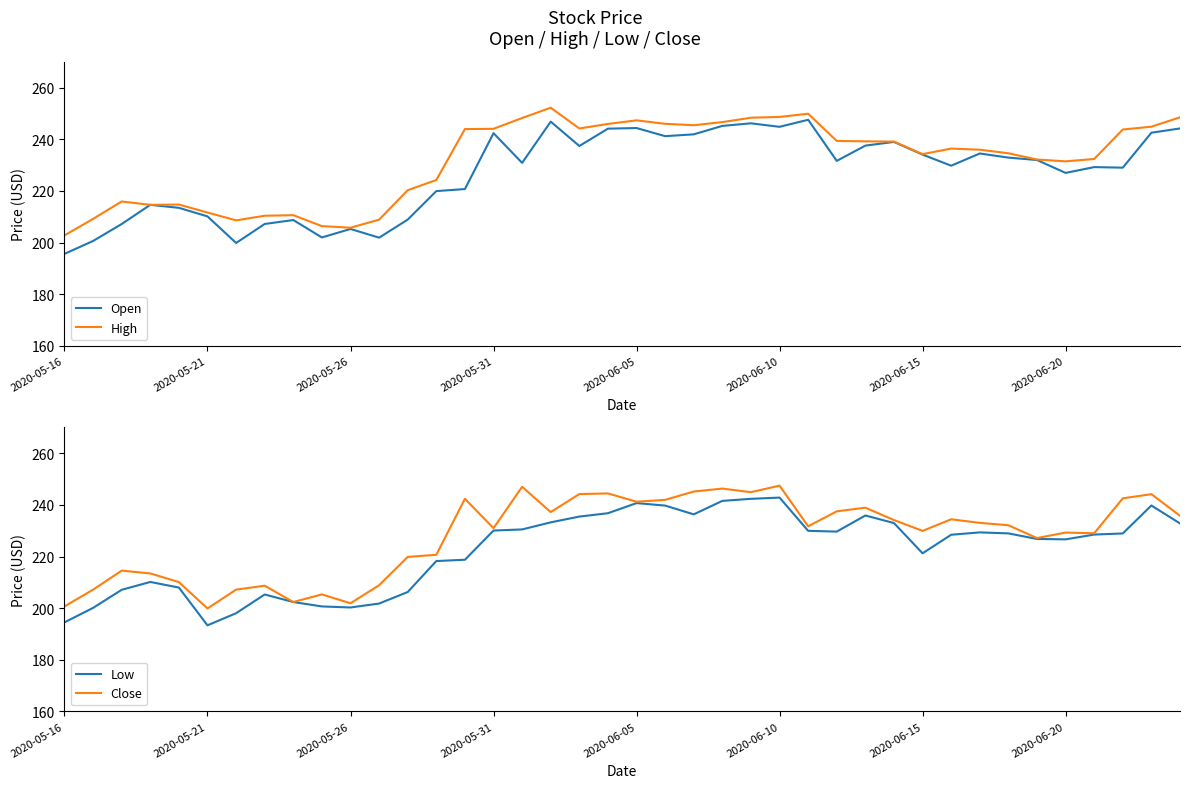

The value of Close at 2020-05-26 is 115.5. True or false?

False